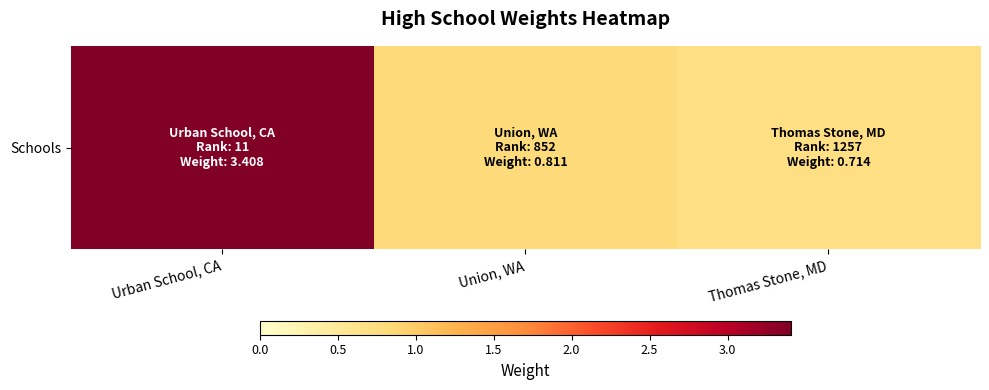

How many categories are shown in the chart?

3